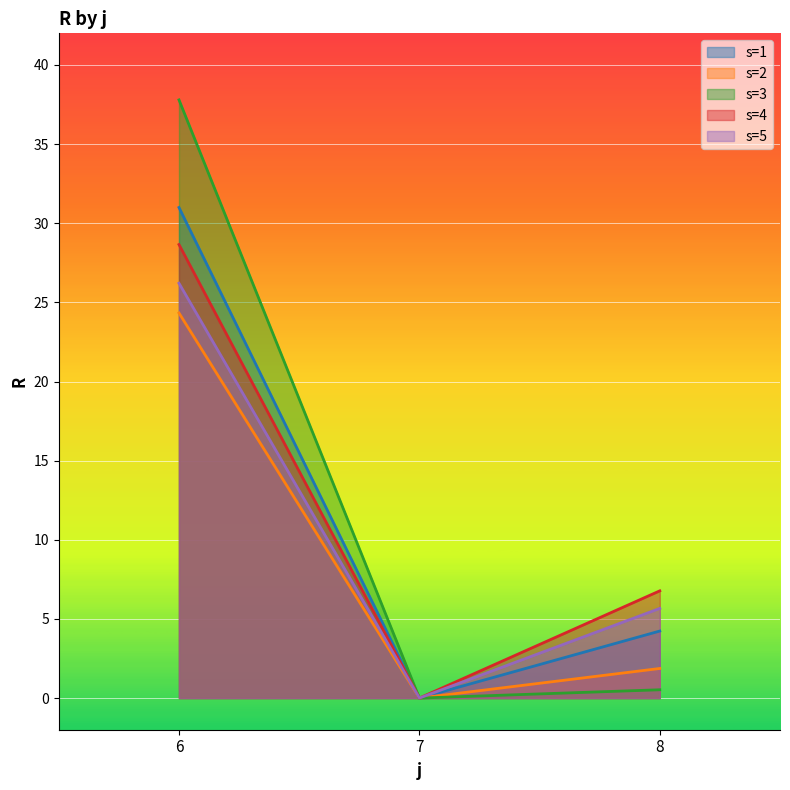

What is the difference between the highest and lowest values at 8?

6.2